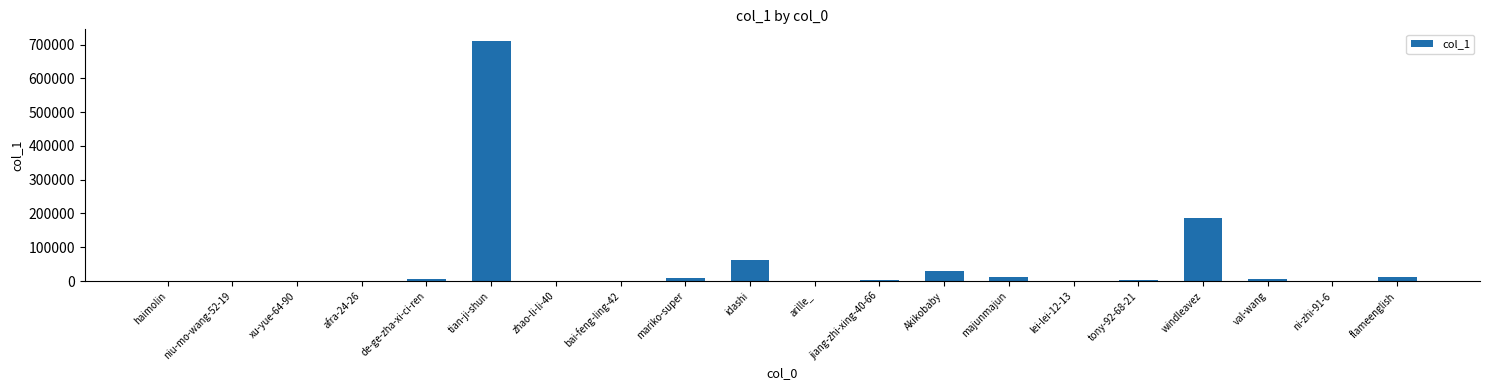

What is the greatest value displayed?

709440